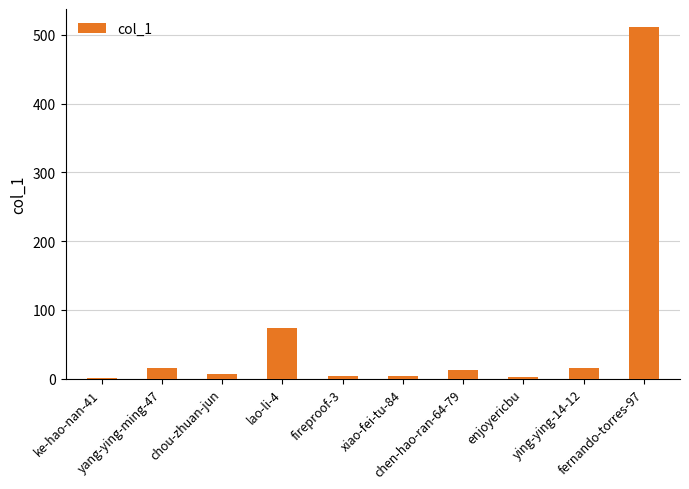

What is the sum of all values?

646